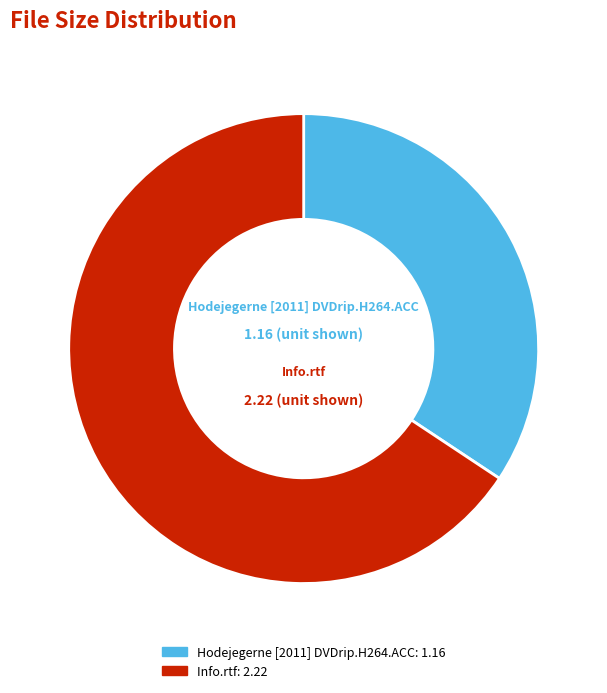

Rank the categories by value from highest to lowest.

Info.rtf, Hodejegerne [2011] DVDrip.H264.ACC